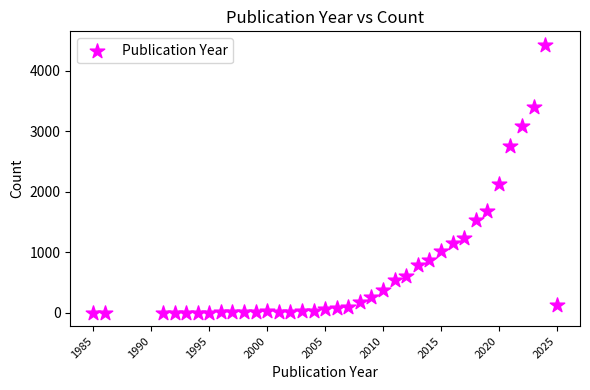

What is the range of X values (max minus min)?

40